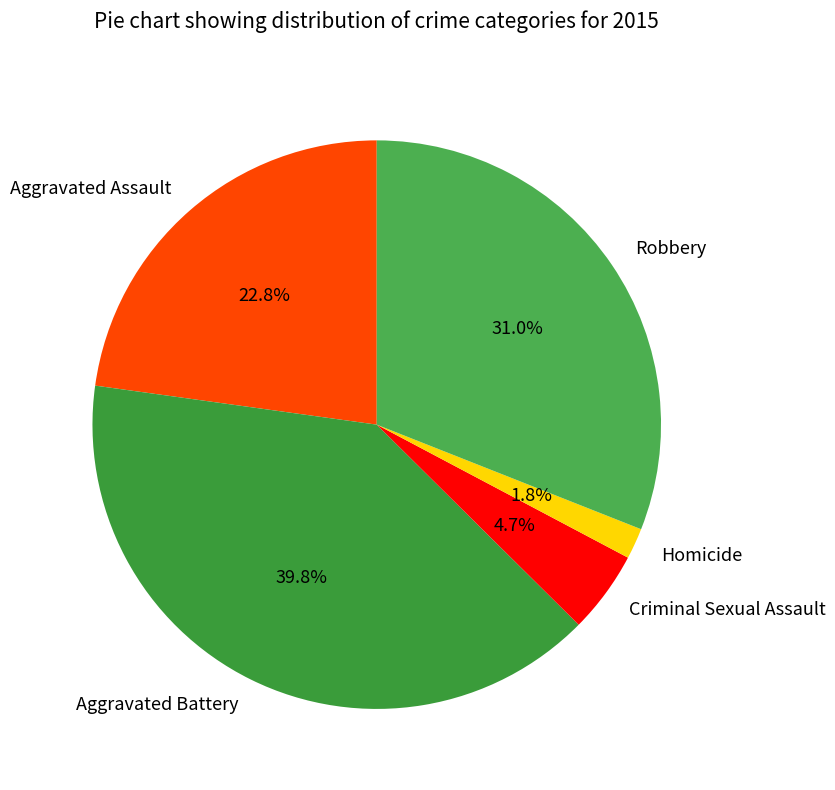

Rank the categories by value from highest to lowest.

Aggravated Battery, Robbery, Aggravated Assault, Criminal Sexual Assault, Homicide